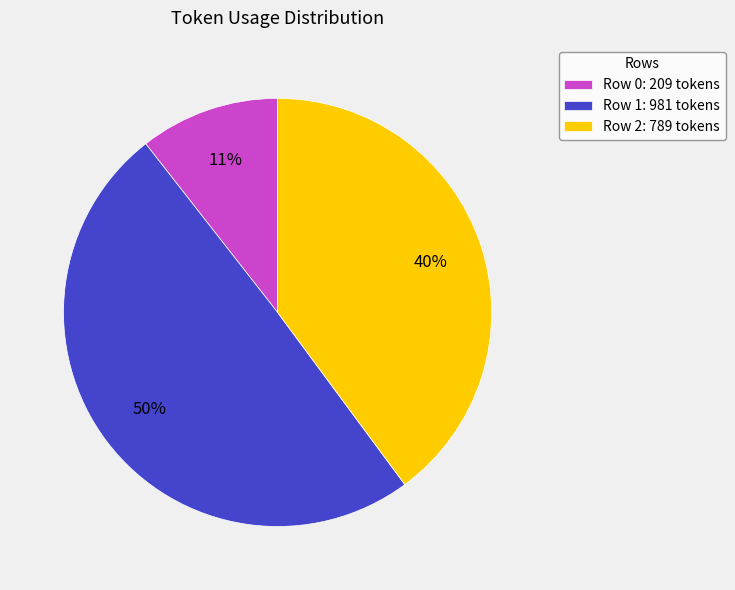

What is the ratio of the value at Row 2 to the value at Row 1?

0.8